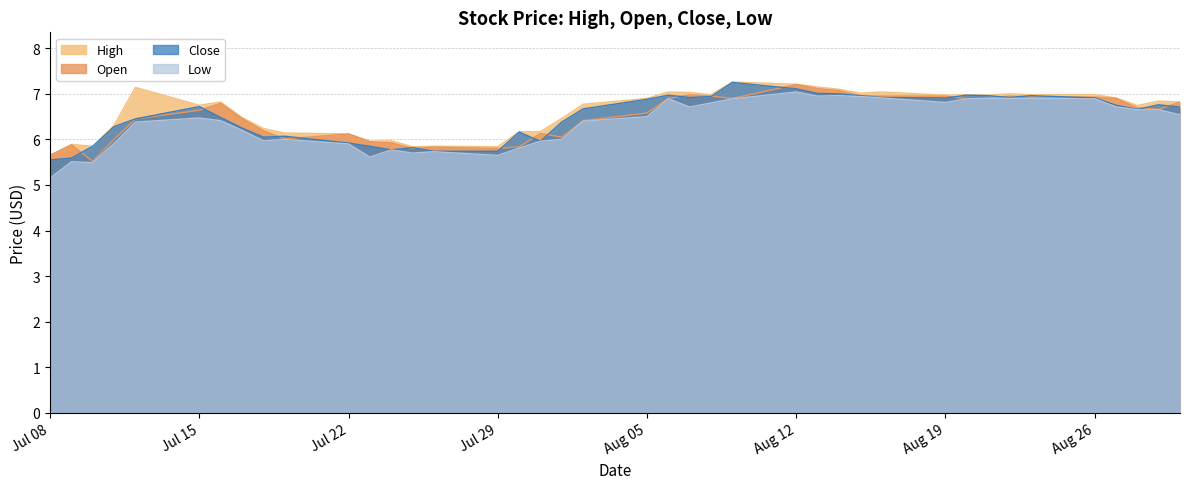

At which category does High reach its first local valley?

2013-07-10